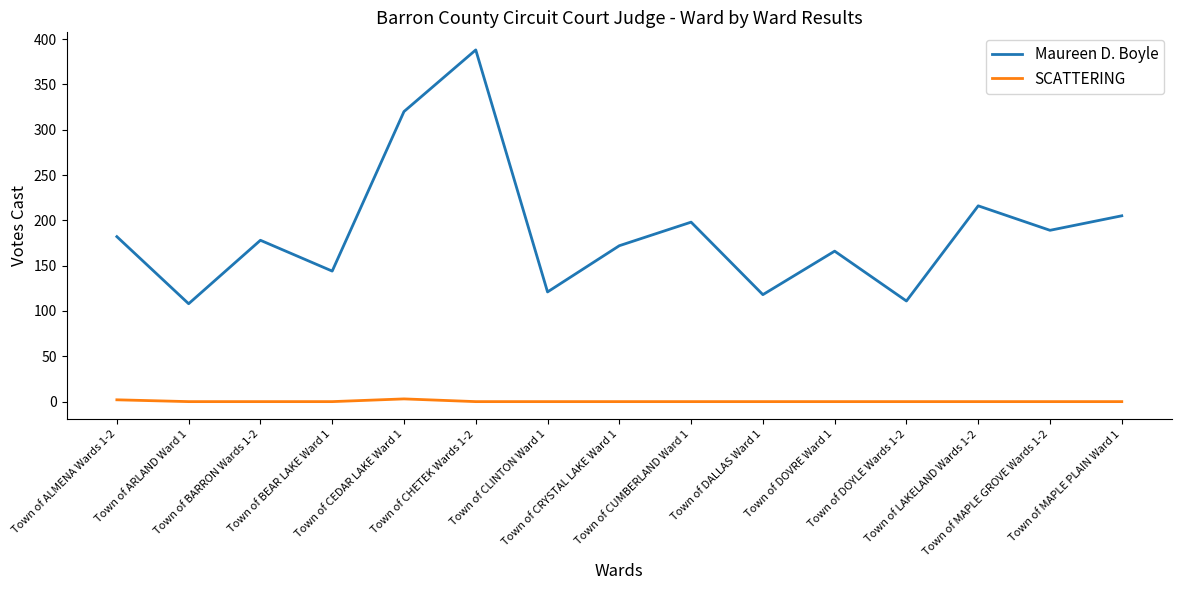

Is this an area chart (filled region under the line)?

No